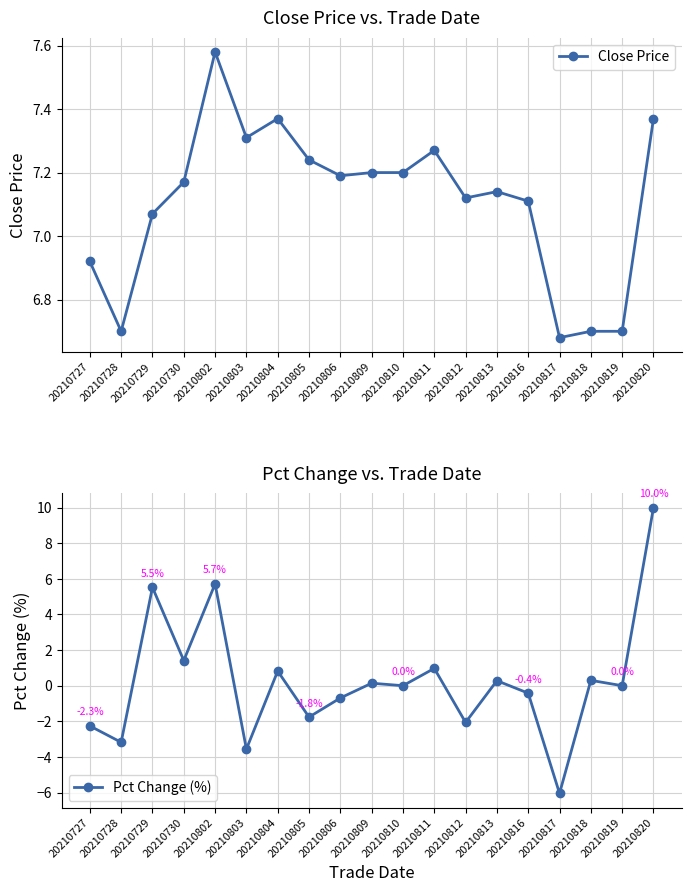

What are all the series names shown in the legend?

Close Price, Pct Change (%)